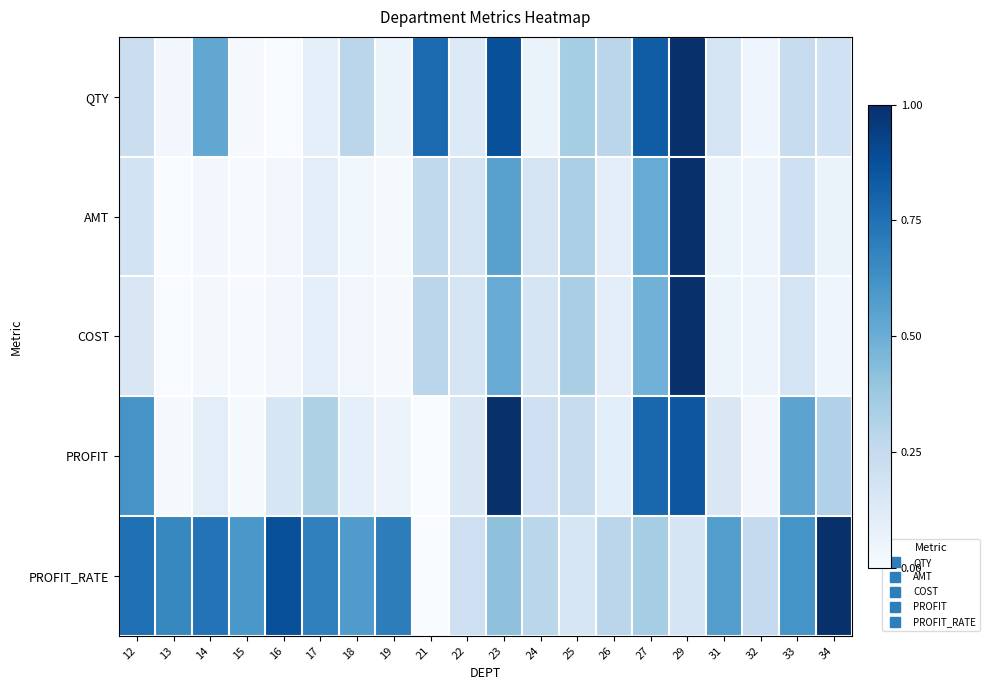

List the series in order of their peak value, lowest first.

QTY, AMT, COST, PROFIT, PROFIT_RATE